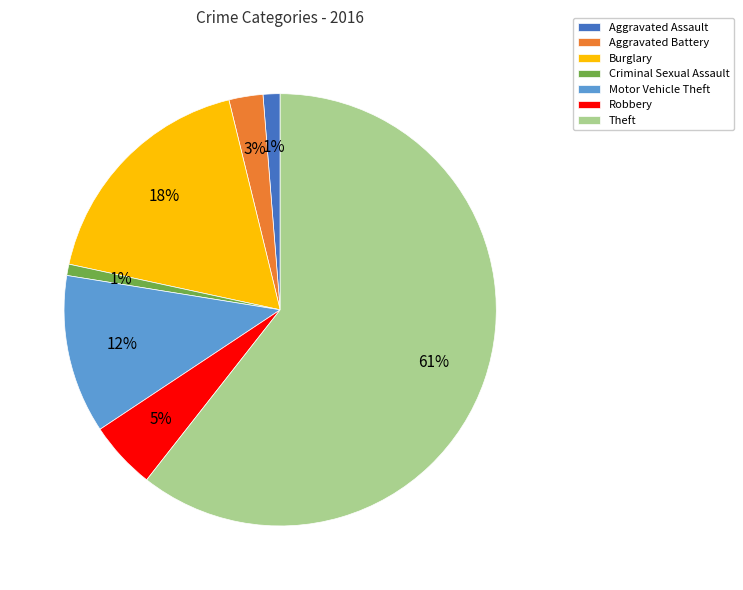

To the nearest percent, what portion does Aggravated Battery represent?

3%